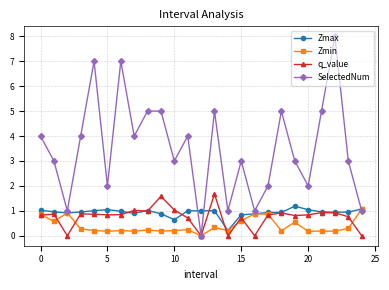

Is this an area chart (filled region under the line)?

No